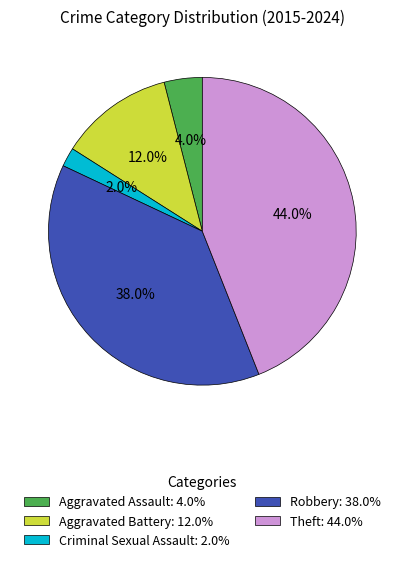

To the nearest percent, what is the combined percentage of Robbery and Aggravated Assault?

42%